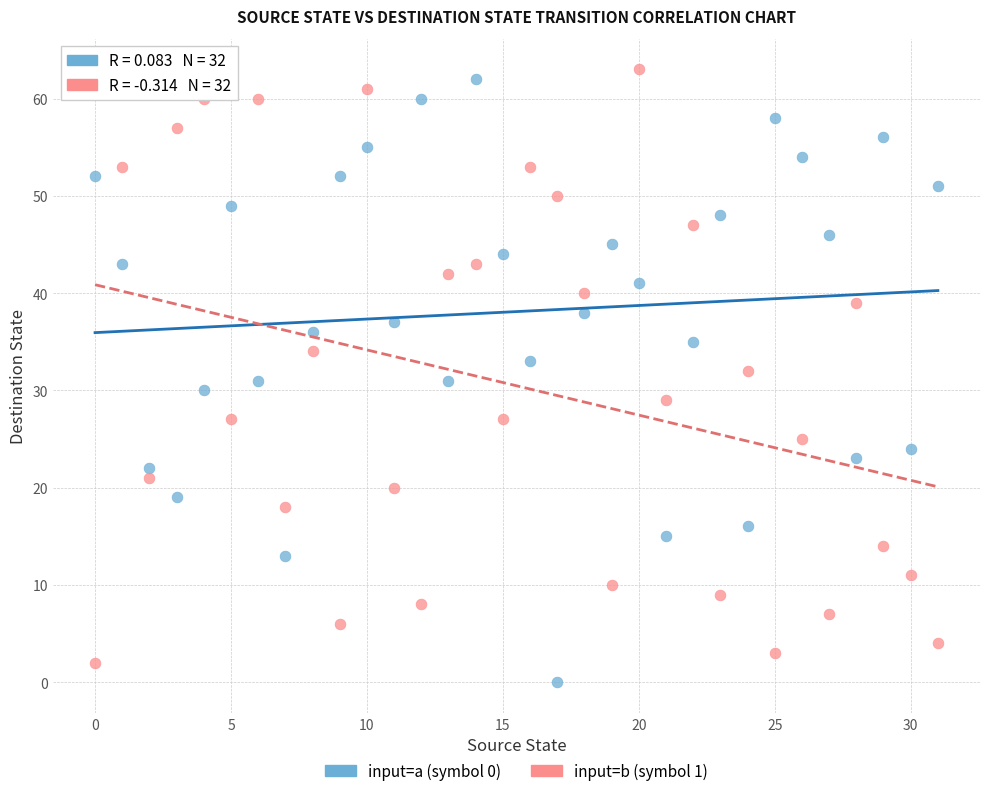

What are all the series names shown in the legend?

input=a (symbol 0), input=b (symbol 1)